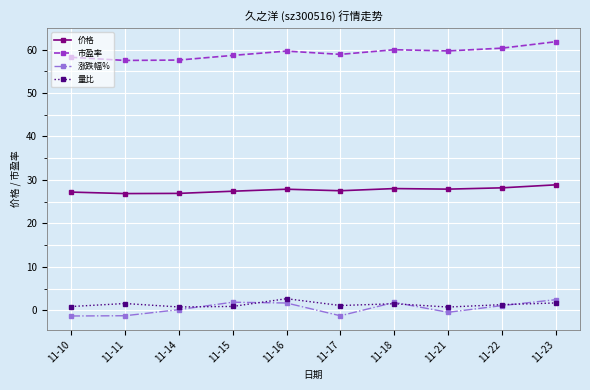

Is it true that 量比 equals 0.9 at 11-10?

True